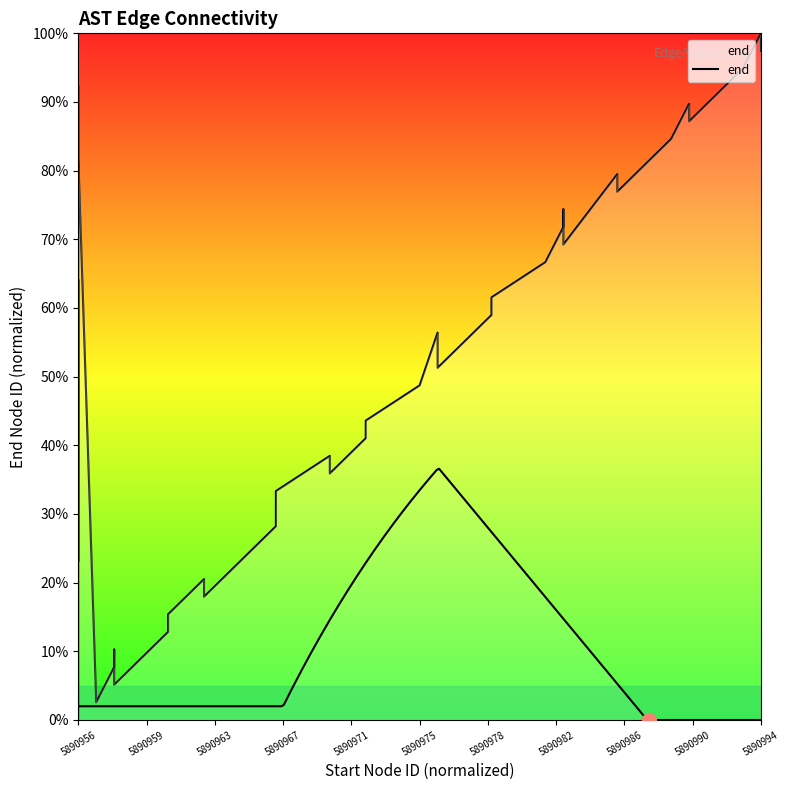

The chart shows a value of 100.0 at 5890994. True or false?

True